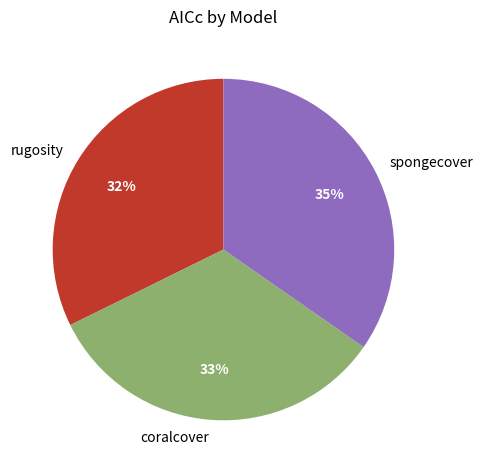

Which slice is the smallest?

rugosity